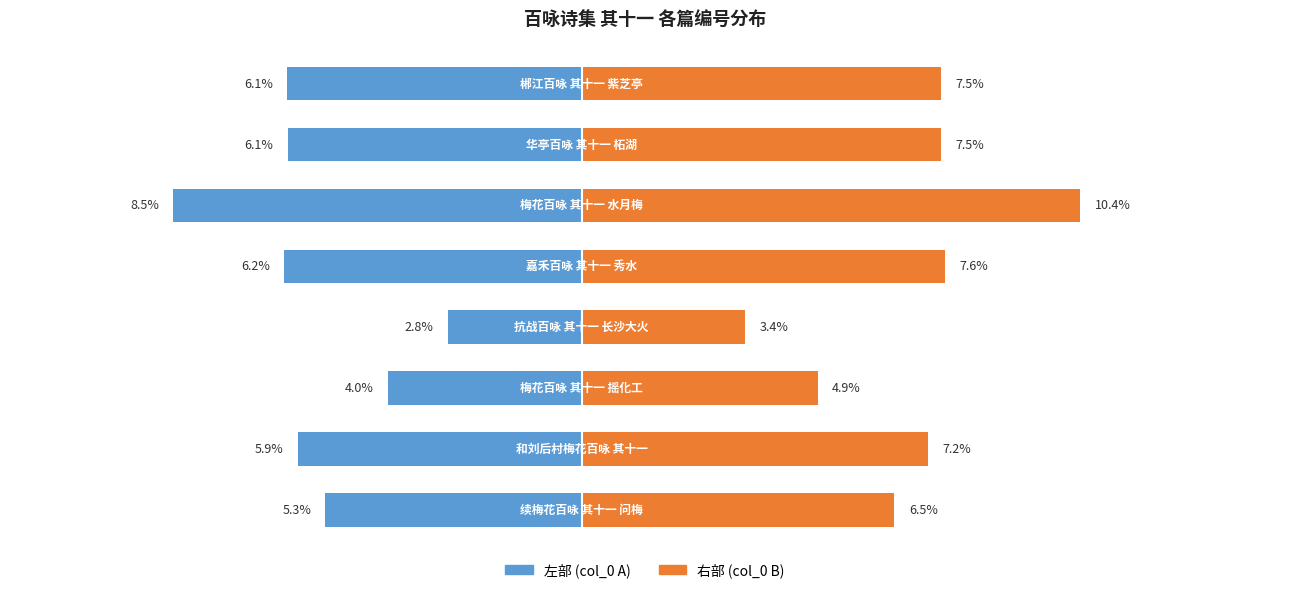

Which series has the widest spread of values?

右部 (col_0 B)